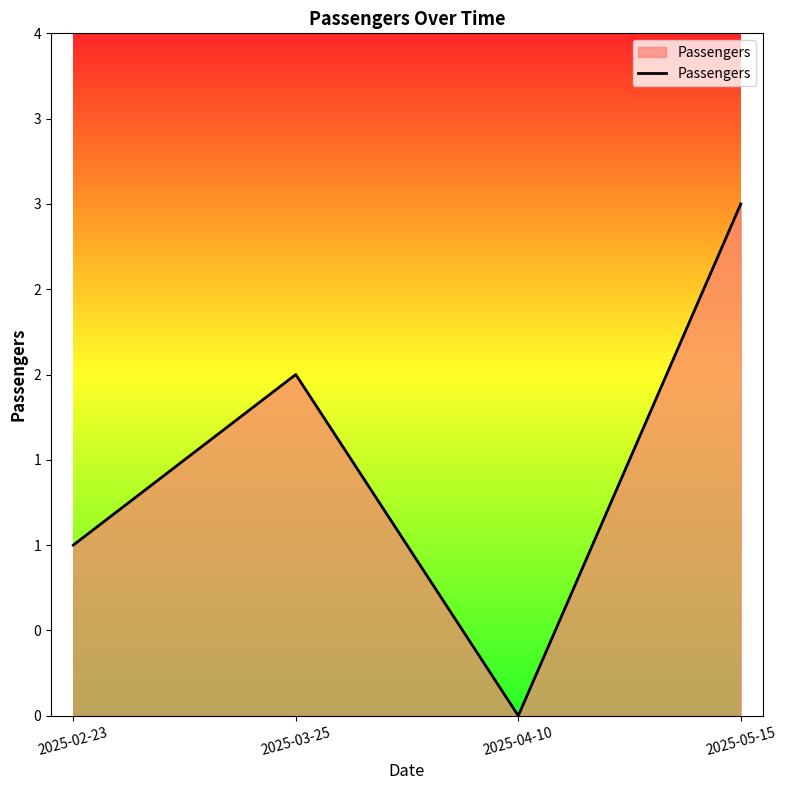

Does the chart display data point markers on the line(s)?

No